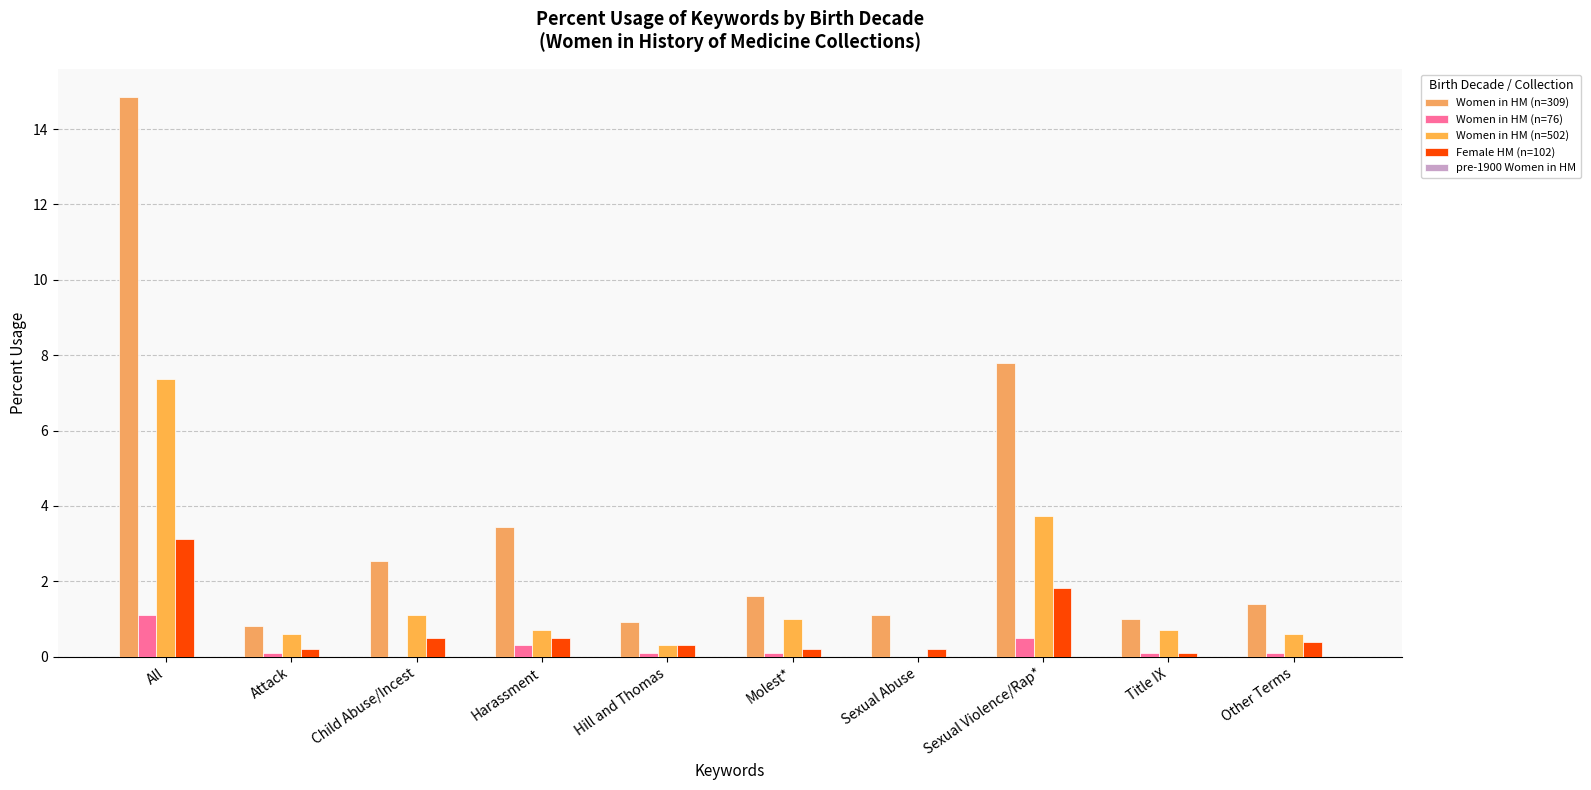

How many categories are shown in the chart?

10